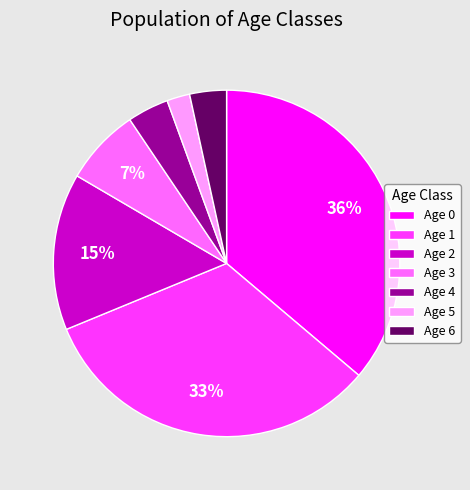

The Age 5 slice represents 2% of the pie. True or false?

True